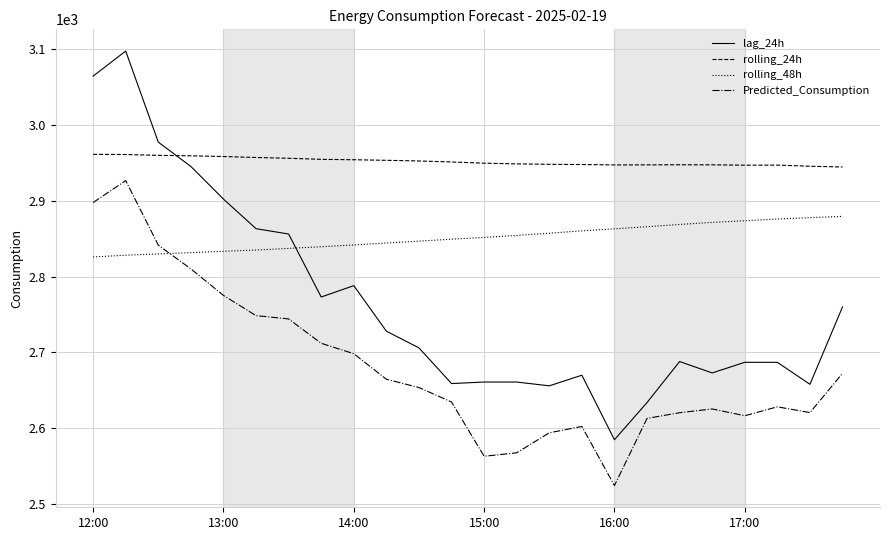

True or false: rolling_24h and Predicted_Consumption intersect in this chart.

False